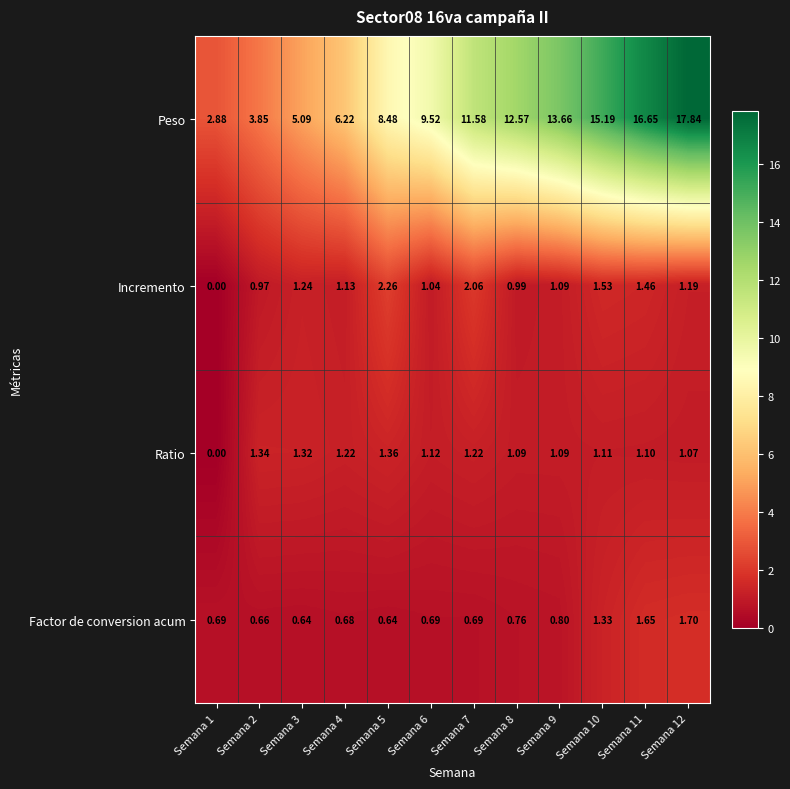

Between Semana 5 and Semana 10, which series saw the biggest shift?

Peso